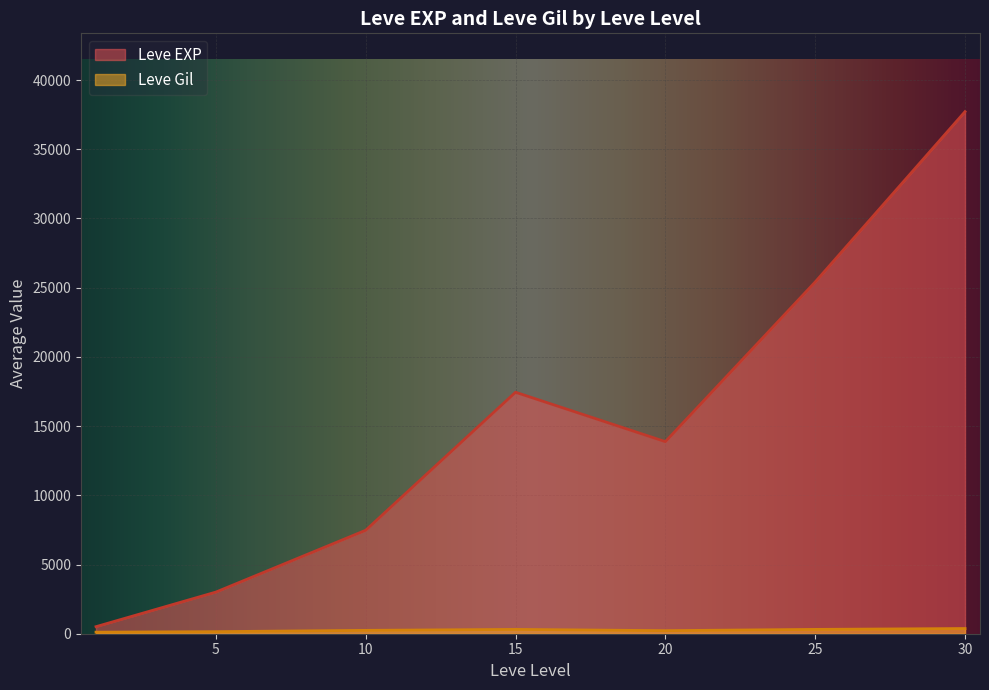

Which series has the widest spread of values?

Leve EXP